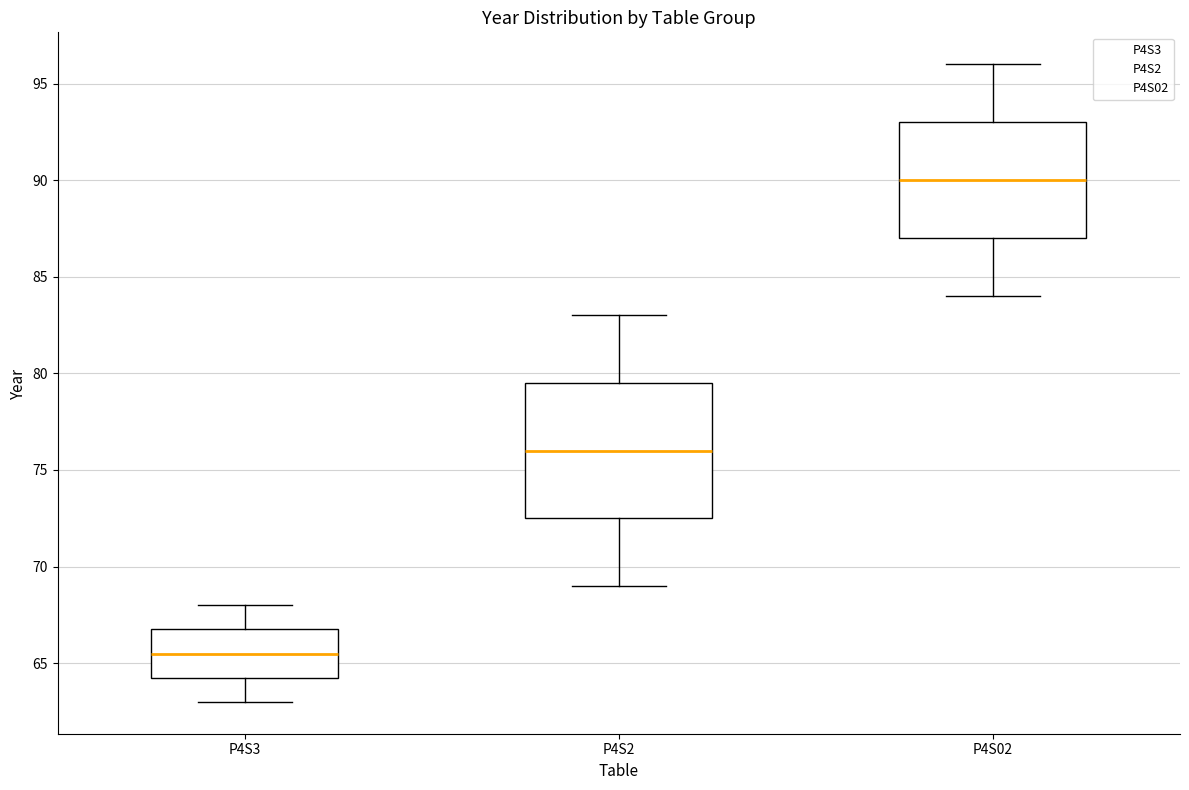

Reading left to right, read every box against the y-axis: the position of its median line, the range the box covers, and the ends of its whiskers. The values are not printed on the chart, so give them approximately, as read against the axis.

P4S3: median 65.5, box 64.5 to 67.0, whiskers 63.0 to 68.0
P4S2: median 76.0, box 72.5 to 79.5, whiskers 69.0 to 83.0
P4S02: median 90.0, box 87.0 to 93.0, whiskers 84.0 to 96.0